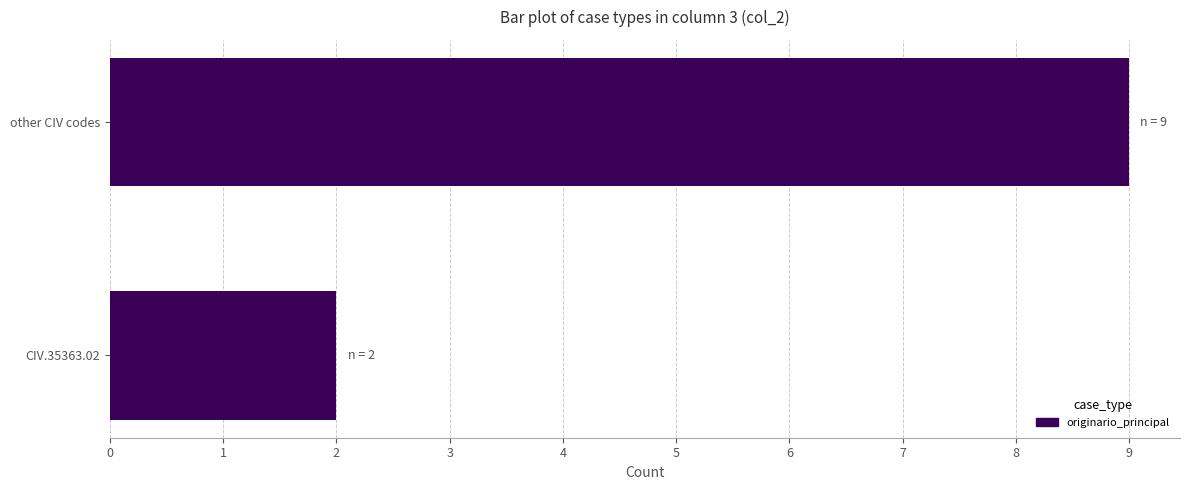

What is the change in value from CIV.35363.02 to other CIV codes?

+7